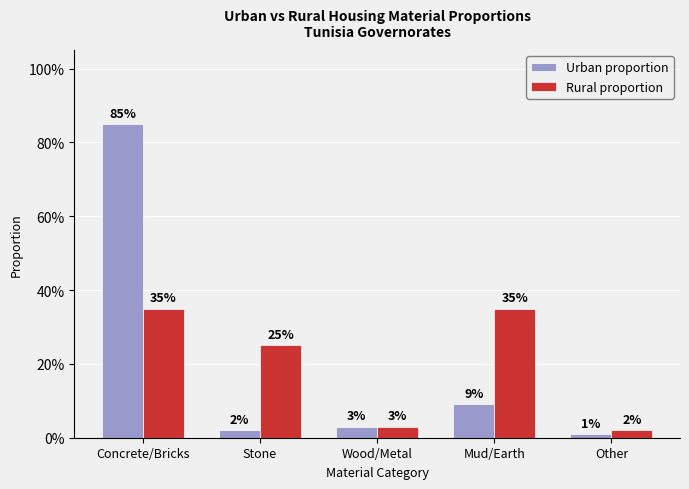

Which series has the largest total across all categories?

Urban proportion